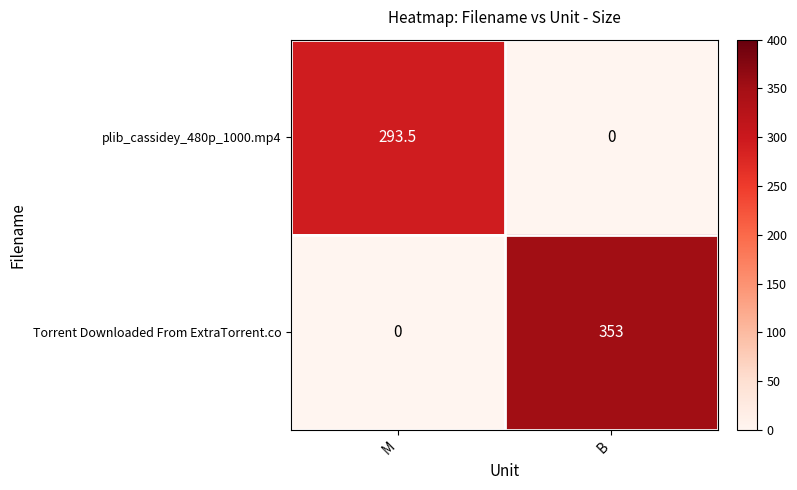

At which label does plib_cassidey_480p_1000.mp4 first exceed 293?

M